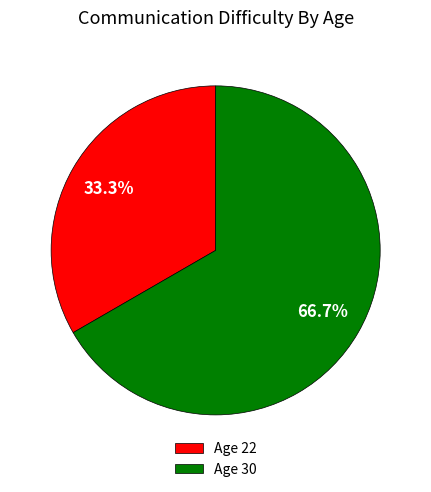

How many segments does this pie chart have?

2